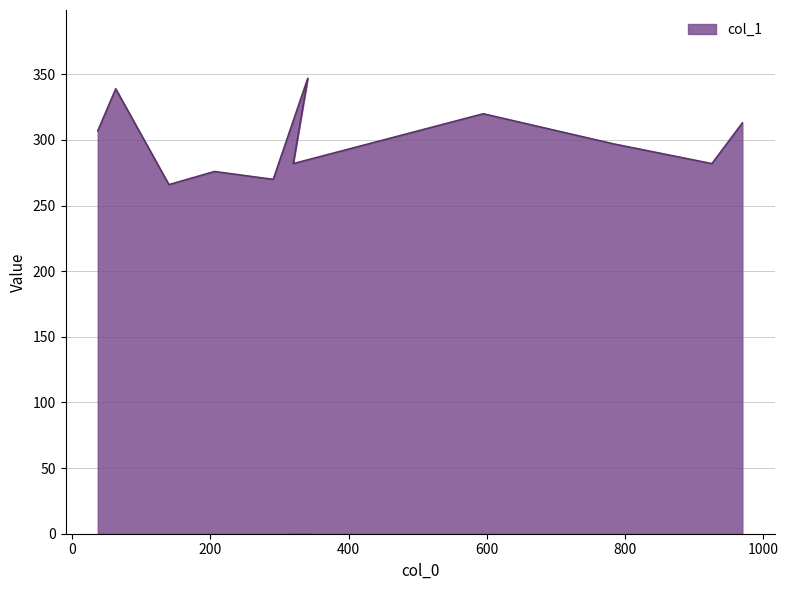

Between 595 and 784, which is larger?

595